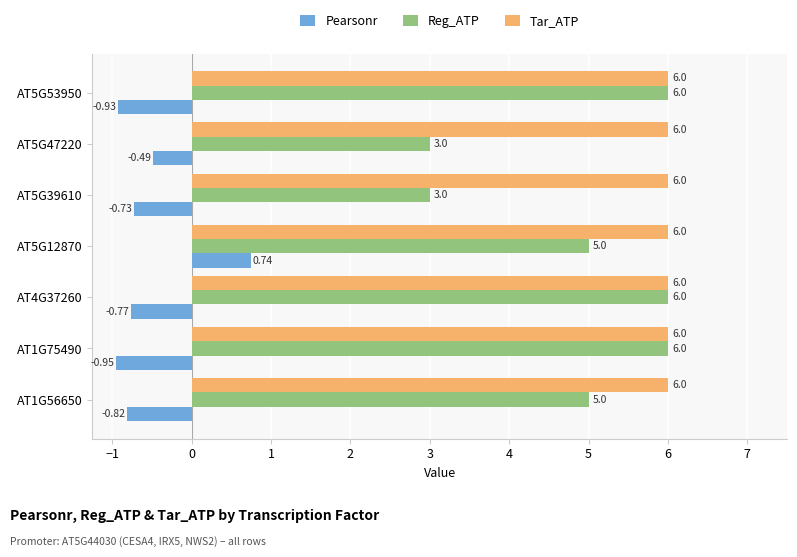

What is the sum of all Reg_ATP values?

34.0